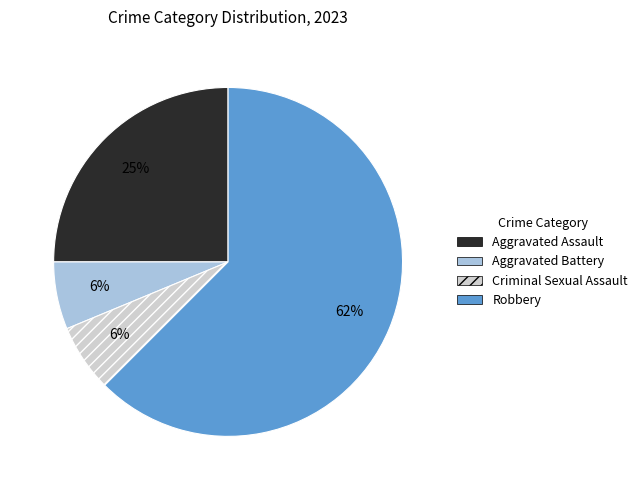

What is the largest slice in the pie chart?

Robbery